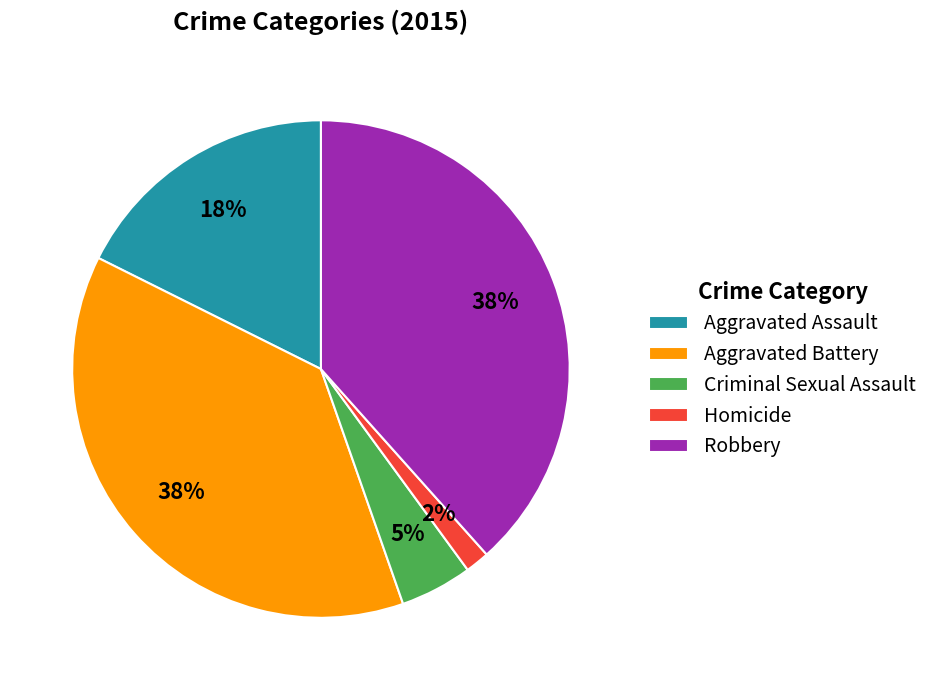

Combined, do Robbery and Criminal Sexual Assault account for over 50%?

No